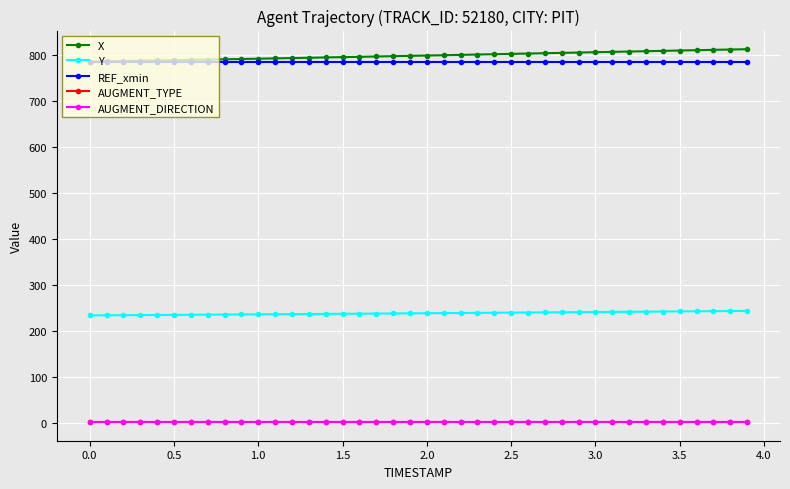

Is this an area chart (filled region under the line)?

No